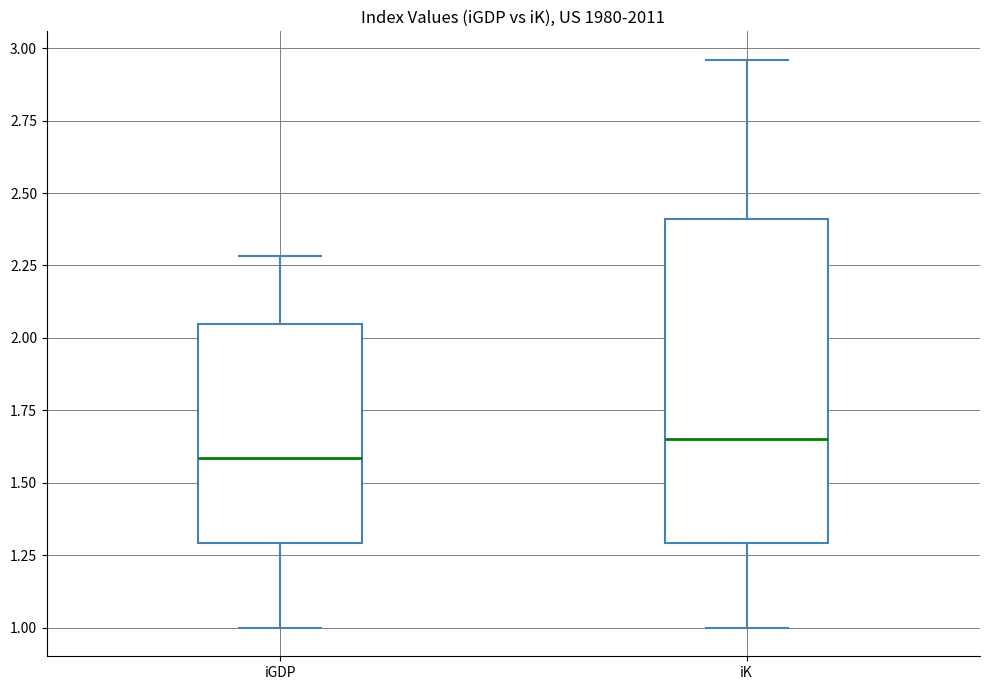

Reading left to right, read every box against the y-axis: the position of its median line, the range the box covers, and the ends of its whiskers. The values are not printed on the chart, so give them approximately, as read against the axis.

iGDP: median 1.60, box 1.30 to 2.05, whiskers 1.00 to 2.30
iK: median 1.65, box 1.30 to 2.40, whiskers 1.00 to 2.95